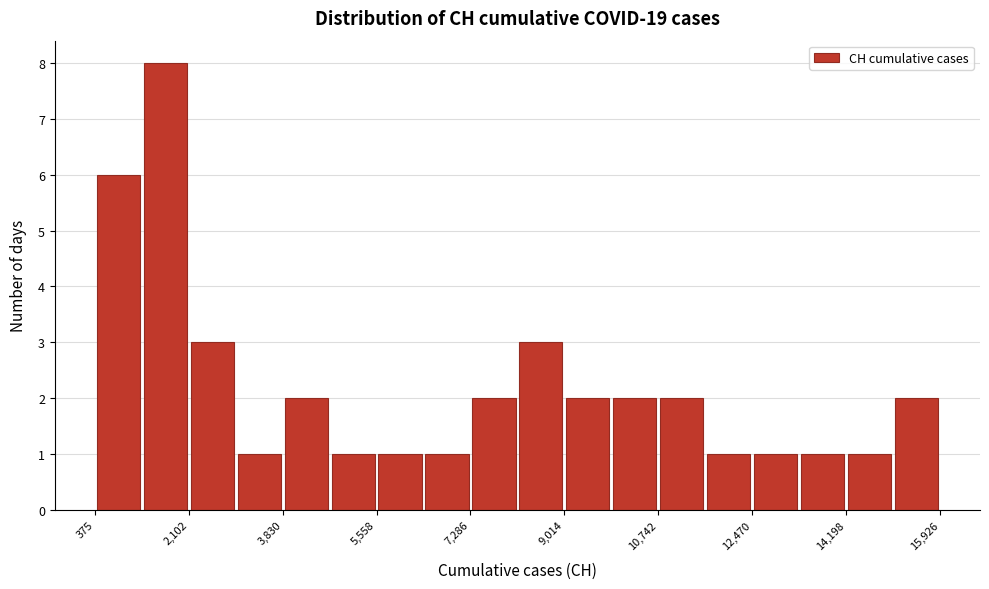

Reading left to right, transcribe this chart: for each bar, give the range it covers on the x-axis and its height. Neither the bar edges nor the heights are printed on the chart, so give them approximately, as read against the axes.

400 to 1200: 6
1200 to 2200: 8
2200 to 3000: 3
3000 to 3800: 1
3800 to 4600: 2
4600 to 5600: 1
5600 to 6400: 1
6400 to 7200: 1
7200 to 8200: 2
8200 to 9000: 3
9000 to 9800: 2
9800 to 10800: 2
10800 to 11600: 2
11600 to 12400: 1
12400 to 13400: 1
13400 to 14200: 1
14200 to 15000: 1
15000 to 16000: 2